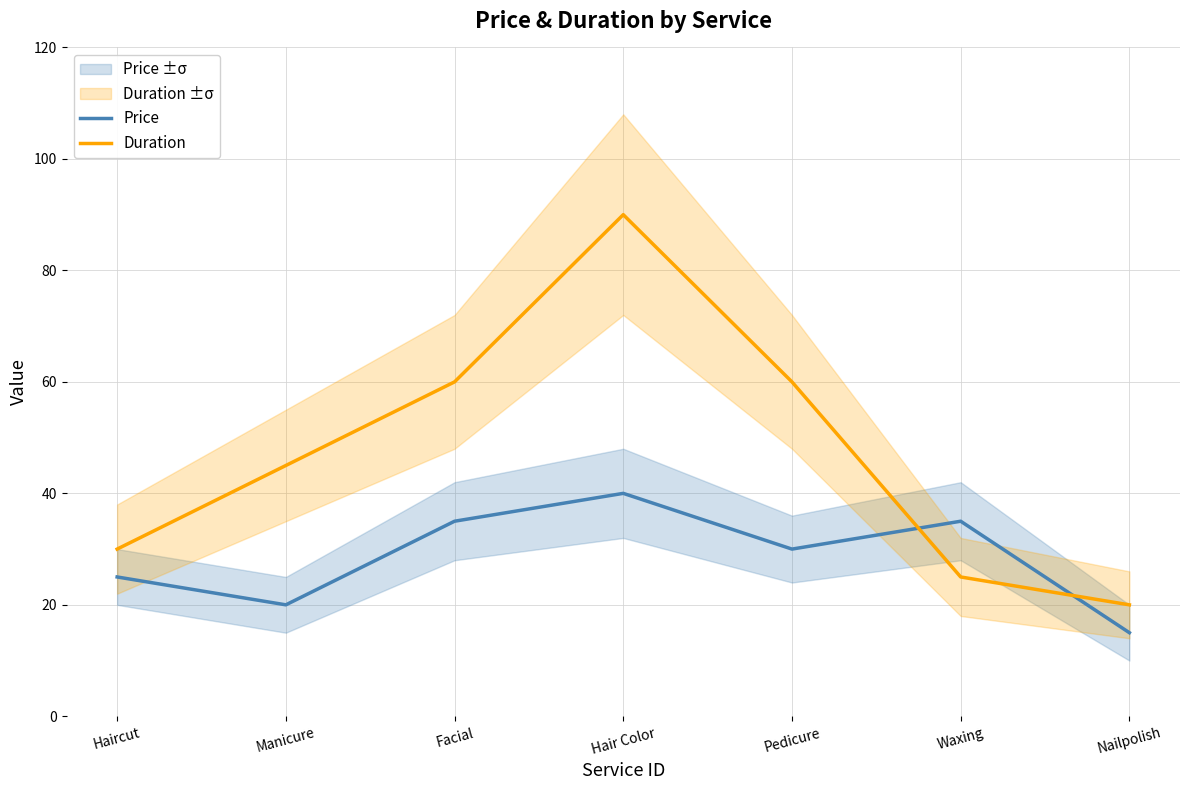

True or false: Price has more than 2 points higher than both neighbors.

False